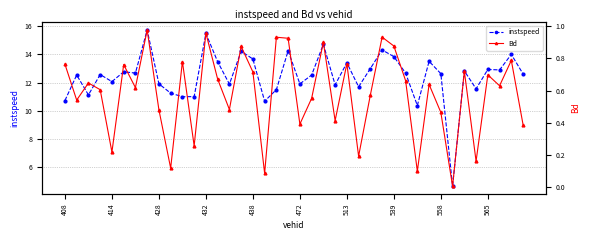

Which series has the largest range (max minus min)?

instspeed